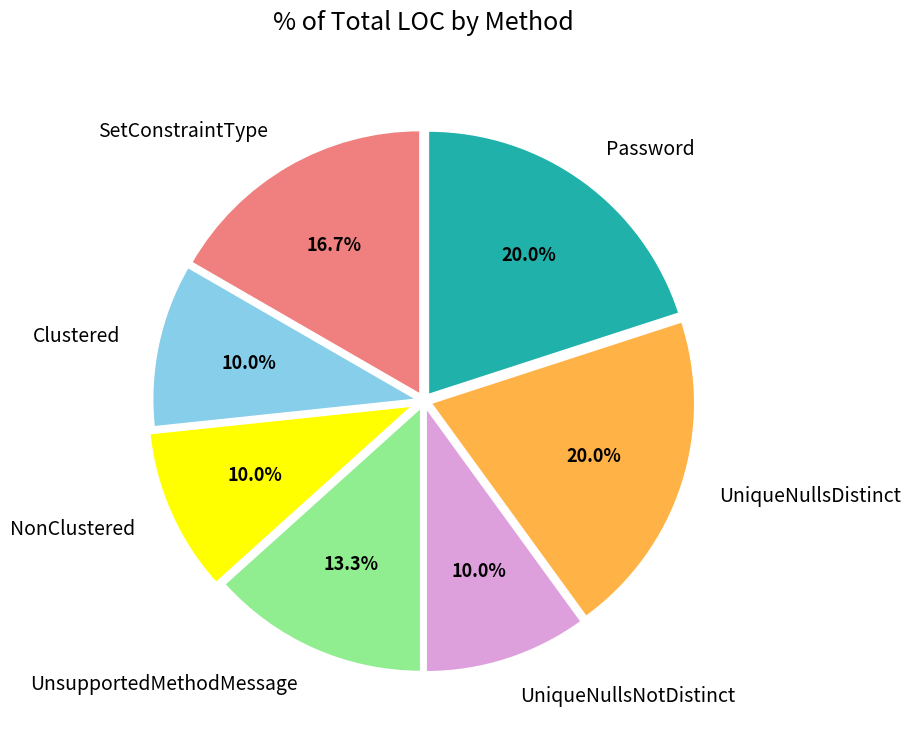

Is there any slice that represents more than half of the pie?

No